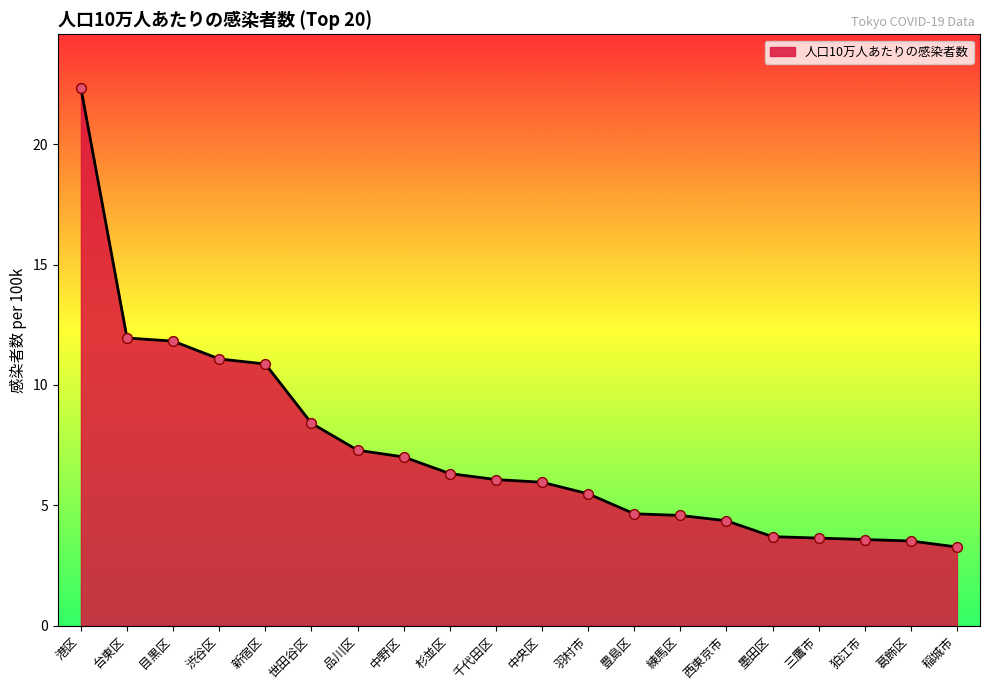

Approximately how many times larger is the value at 台東区 compared to 羽村市?

2.2